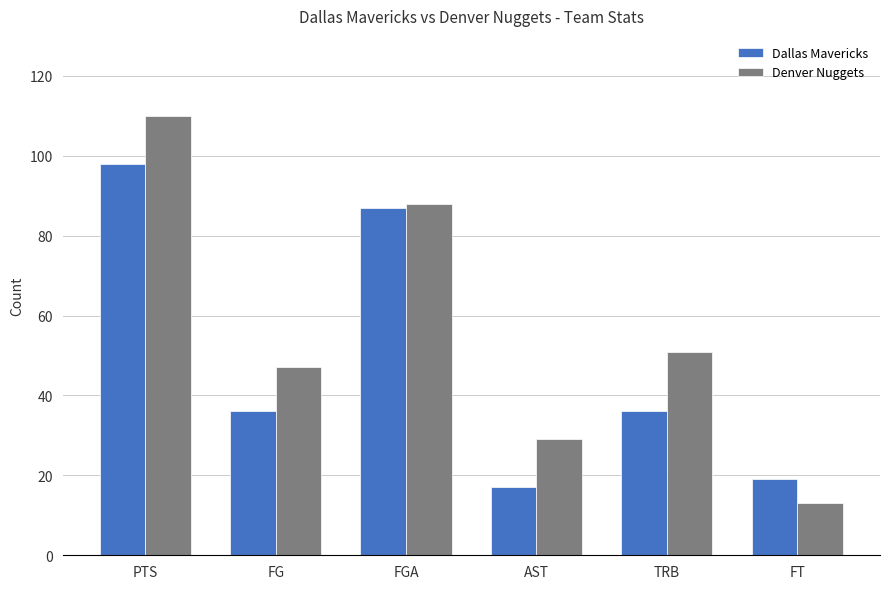

At how many categories does at least one series exceed 87?

2